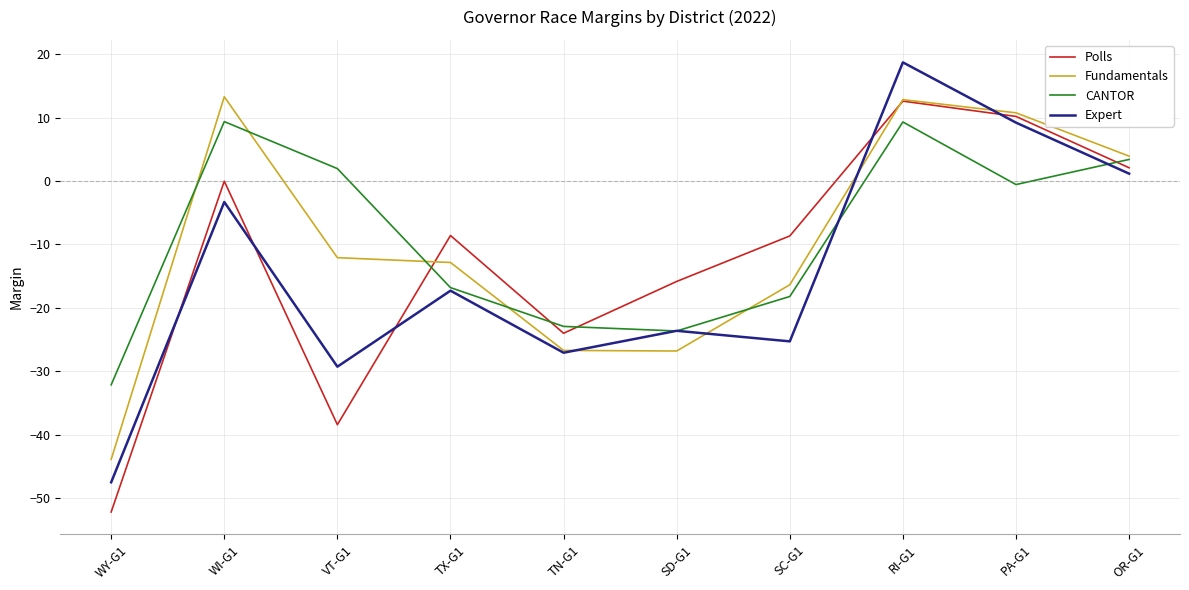

True or false: Expert and CANTOR cross at least once.

True